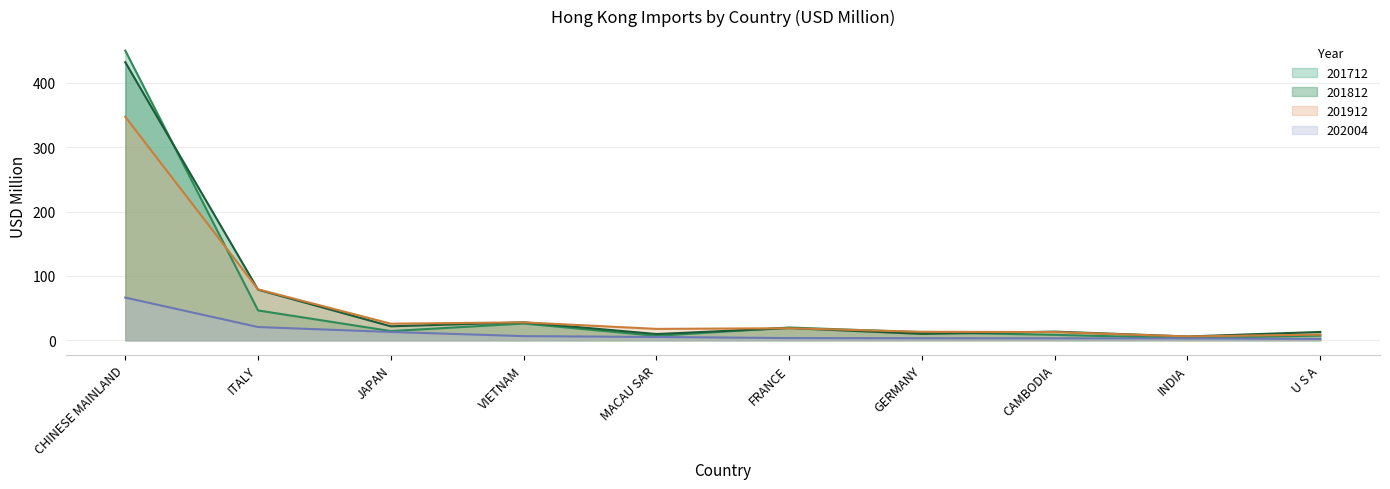

Rank the categories by 201812 value from highest to lowest.

CHINESE MAINLAND, ITALY, VIETNAM, JAPAN, FRANCE, CAMBODIA, U S A, GERMANY, MACAU SAR, INDIA